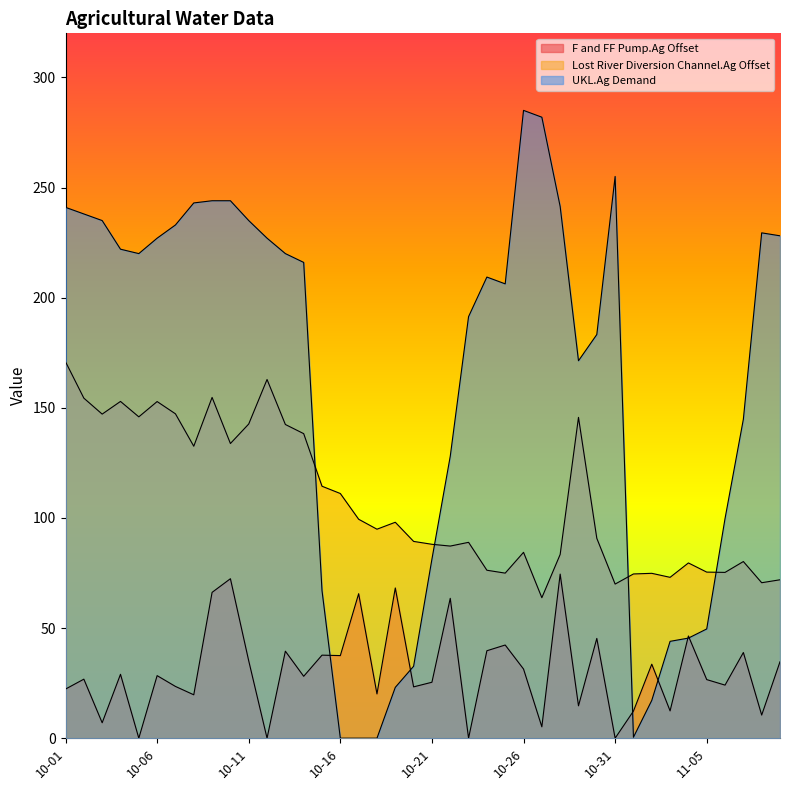

Where is the first local maximum for F and FF Pump.Ag Offset?

2019-10-02